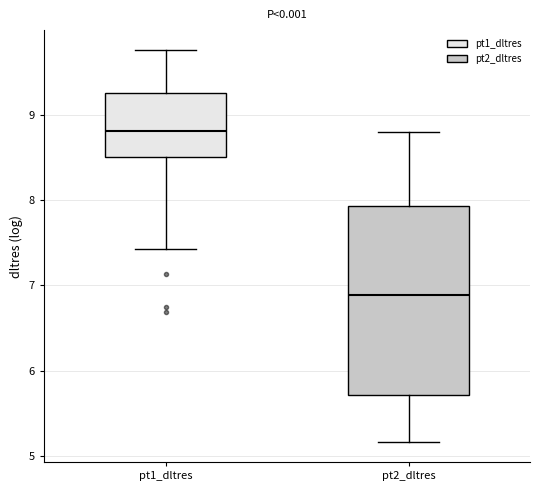

Comparing the boxes themselves (not the whiskers), which one is the tallest?

pt2_dltres